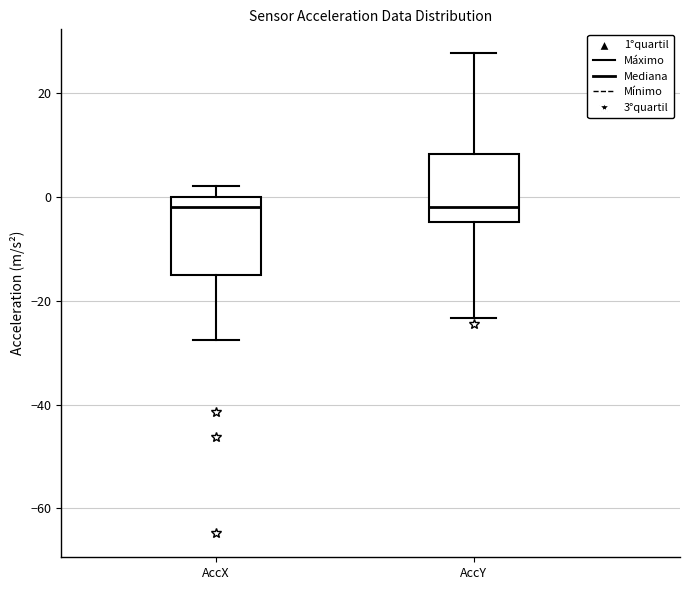

Reading left to right, transcribe this box plot: for each box, give where its median line is, the range the box spans, and where its two whiskers end, as read against the y-axis. The values are not printed on the chart, so give them approximately, as read against the axis.

AccX: median -2, box -14 to 0, whiskers -28 to 2
AccY: median -2, box -4 to 8, whiskers -24 to 28